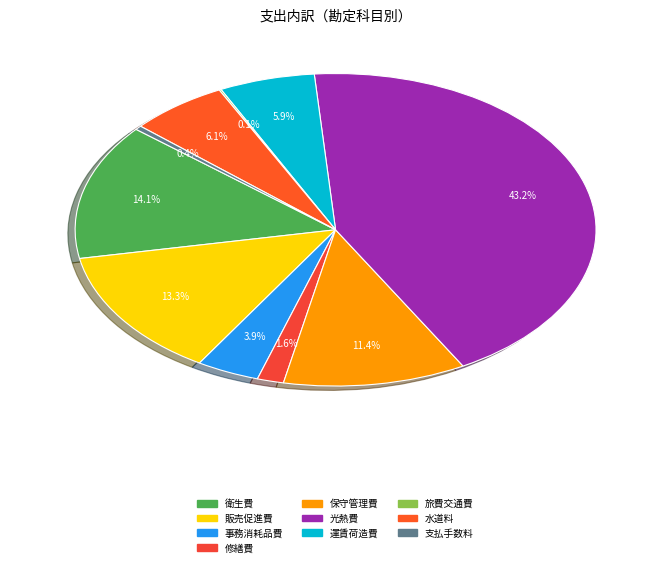

To the nearest percent, what is the average slice percentage?

10%